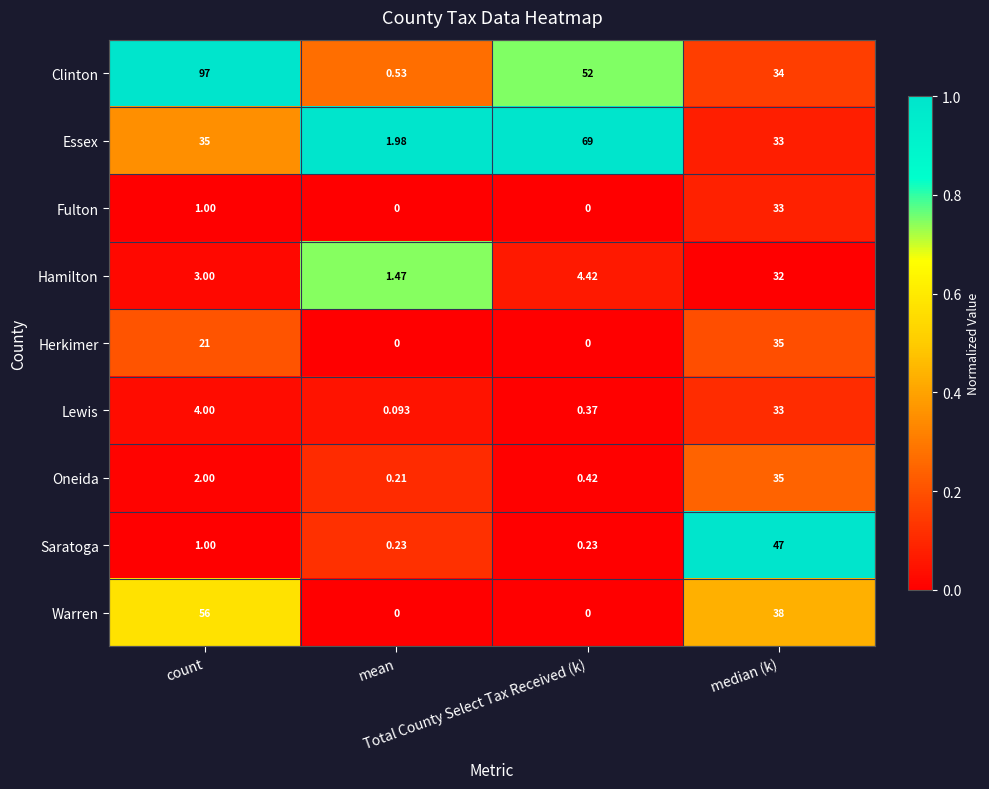

How many data points does each series have?

4